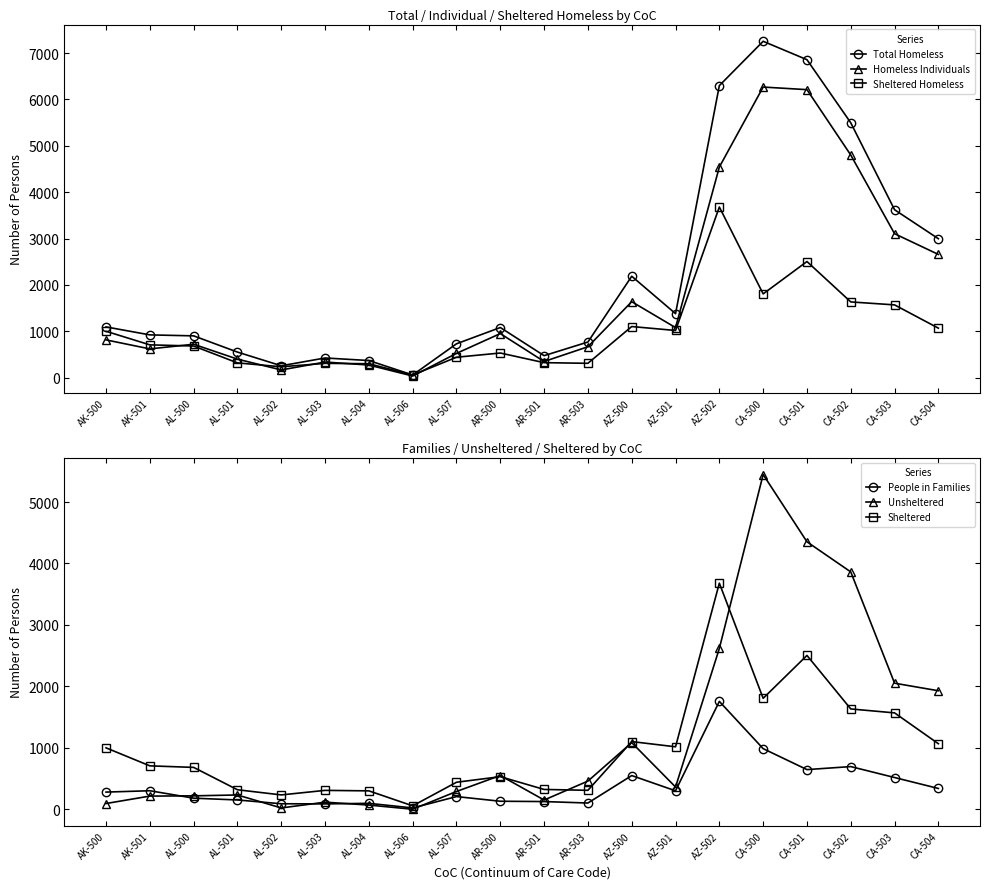

Reading left to right, transcribe all the data shown in this chart.

Total Homeless: AK-500=1094	AK-501=922	AL-500=901	AL-501=551	AL-502=256	AL-503=424	AL-504=369	AL-506=57	AL-507=730	AR-500=1081	AR-501=474	AR-503=768	AZ-500=2187	AZ-501=1380	AZ-502=6298	CA-500=7254	CA-501=6857	CA-502=5496	CA-503=3621	CA-504=2996
Homeless Individuals: AK-500=814	AK-501=620	AL-500=720	AL-501=399	AL-502=166	AL-503=336	AL-504=272	AL-506=35	AL-507=523	AR-500=950	AR-501=348	AR-503=666	AZ-500=1638	AZ-501=1079	AZ-502=4542	CA-500=6267	CA-501=6211	CA-502=4801	CA-503=3104	CA-504=2657
Sheltered Homeless: AK-500=1000	AK-501=707	AL-500=682	AL-501=318	AL-502=234	AL-503=308	AL-504=300	AL-506=56	AL-507=440	AR-500=531	AR-501=323	AR-503=309	AZ-500=1102	AZ-501=1017	AZ-502=3680	CA-500=1806	CA-501=2504	CA-502=1633	CA-503=1569	CA-504=1067
People in Families: AK-500=280	AK-501=302	AL-500=181	AL-501=152	AL-502=90	AL-503=88	AL-504=97	AL-506=22	AL-507=207	AR-500=131	AR-501=126	AR-503=102	AZ-500=549	AZ-501=301	AZ-502=1756	CA-500=987	CA-501=646	CA-502=695	CA-503=517	CA-504=339
Unsheltered: AK-500=94	AK-501=215	AL-500=219	AL-501=233	AL-502=22	AL-503=116	AL-504=69	AL-506=1	AL-507=290	AR-500=550	AR-501=151	AR-503=459	AZ-500=1085	AZ-501=363	AZ-502=2618	CA-500=5448	CA-501=4353	CA-502=3863	CA-503=2052	CA-504=1929
Sheltered: AK-500=1000	AK-501=707	AL-500=682	AL-501=318	AL-502=234	AL-503=308	AL-504=300	AL-506=56	AL-507=440	AR-500=531	AR-501=323	AR-503=309	AZ-500=1102	AZ-501=1017	AZ-502=3680	CA-500=1806	CA-501=2504	CA-502=1633	CA-503=1569	CA-504=1067